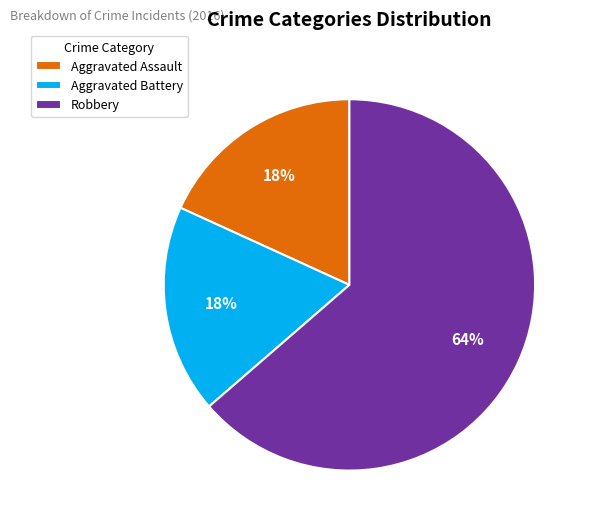

Between Robbery and Aggravated Assault, which is larger?

Robbery